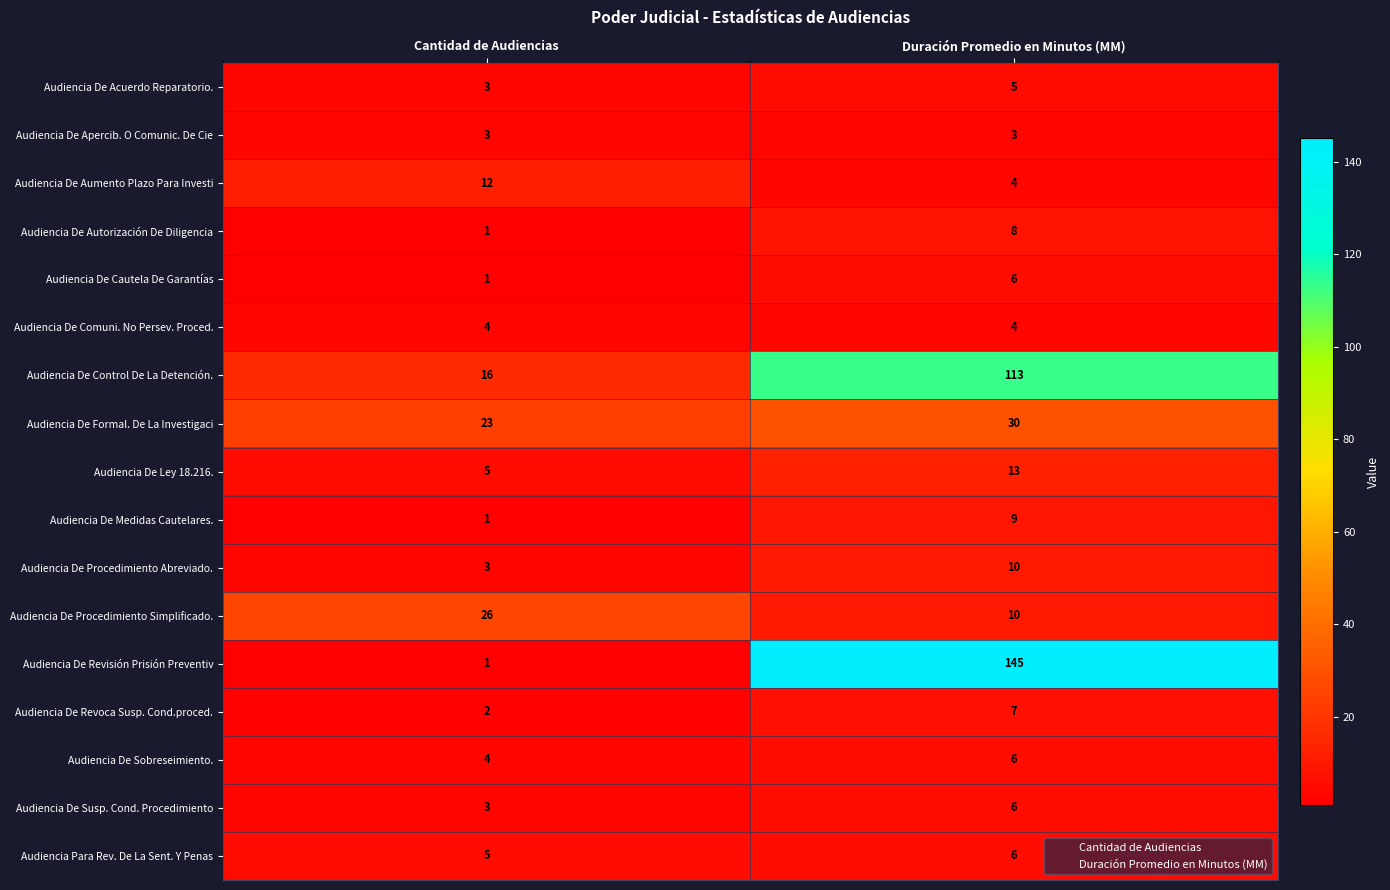

Is the value of Audiencia De Revisión Prisión Preventiv at Cantidad de Audiencias greater than the value of Audiencia De Ley 18.216. at Cantidad de Audiencias?

No